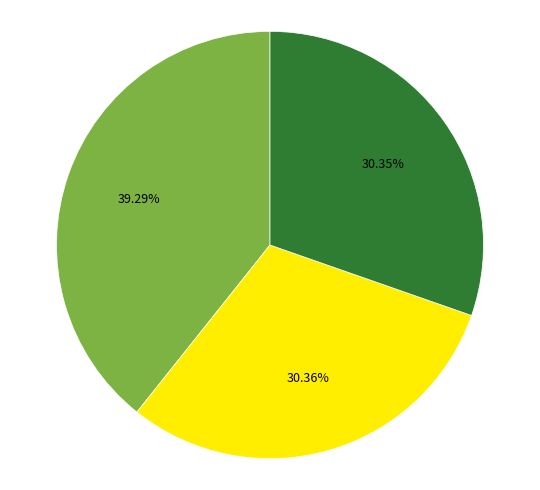

Is there a majority slice in this chart?

No